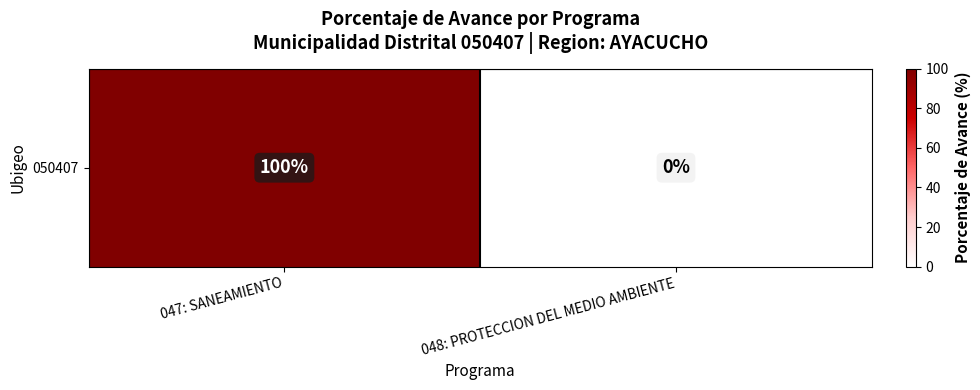

What is the difference between the values at 048: PROTECCION DEL MEDIO AMBIENTE and 047: SANEAMIENTO?

100